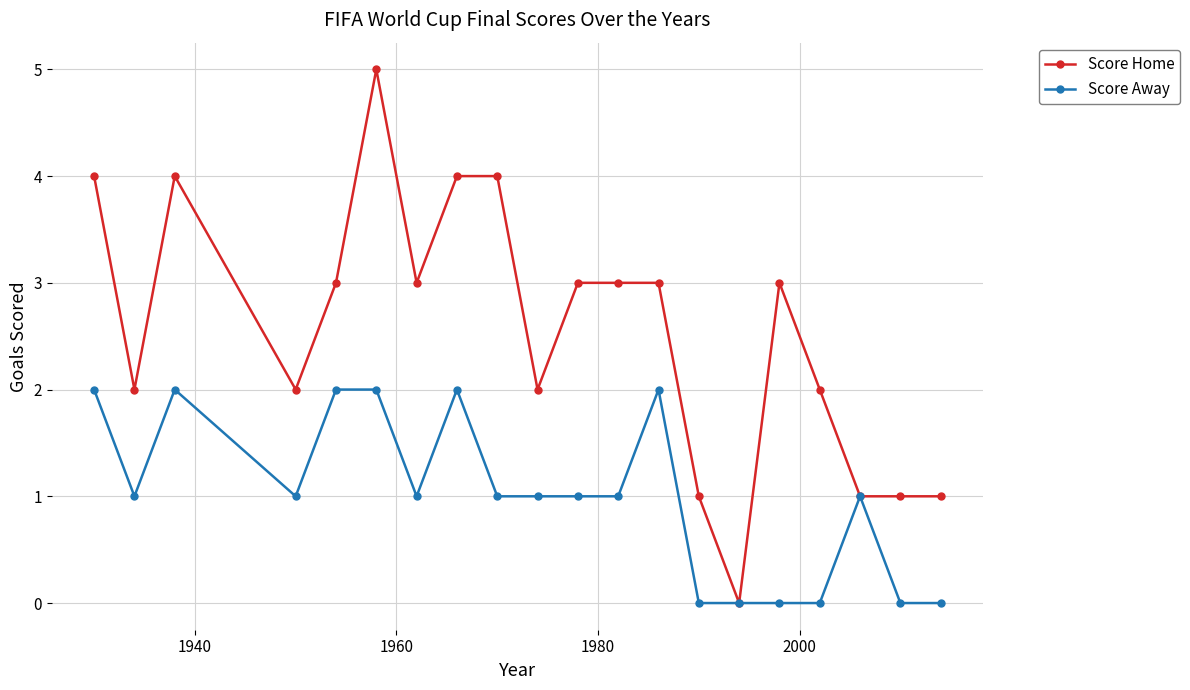

Rank the series by their average value, from highest to lowest.

Score Home, Score Away